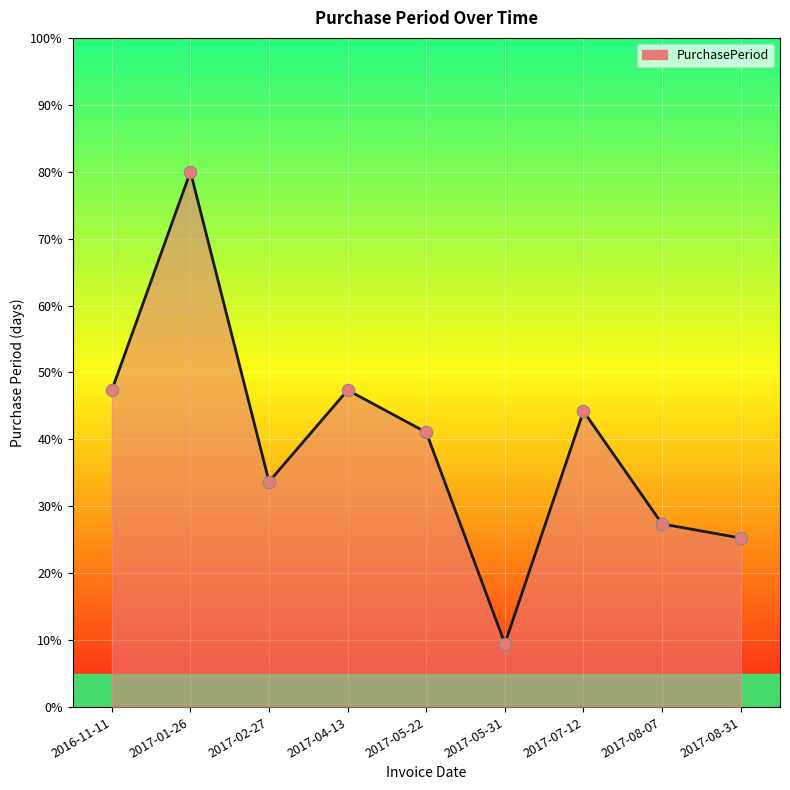

Which has a higher value, 2017-05-22 or 2017-04-13?

2017-04-13